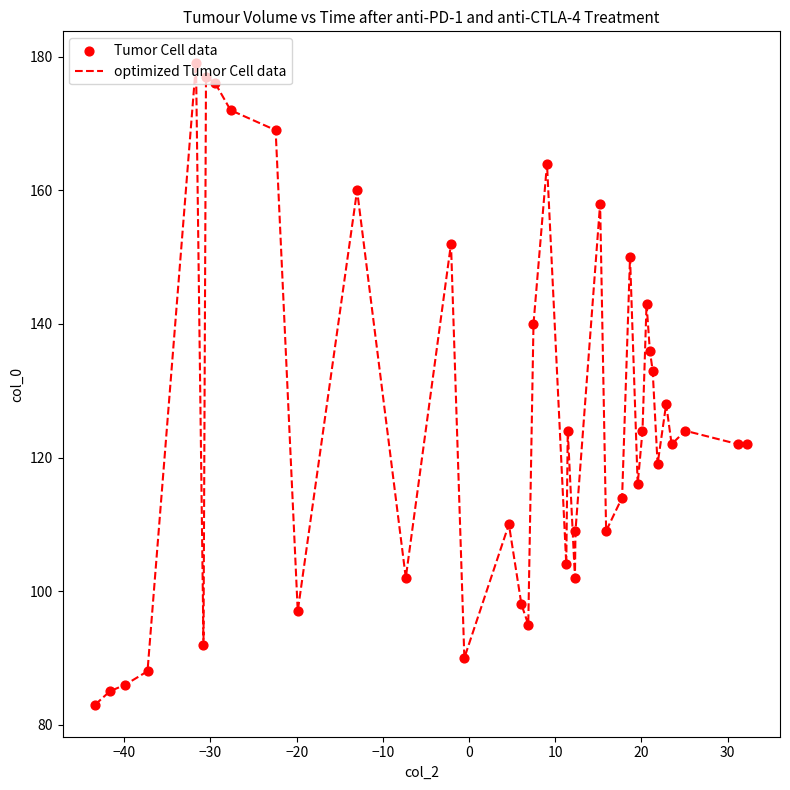

What is the difference between the maximum and minimum values?

96